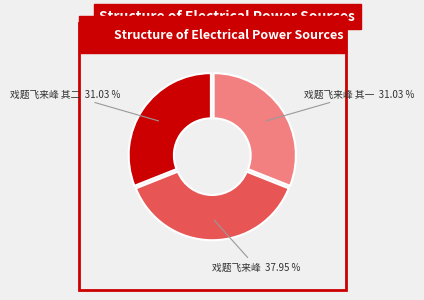

What is the largest slice in the pie chart?

戏题飞来峰